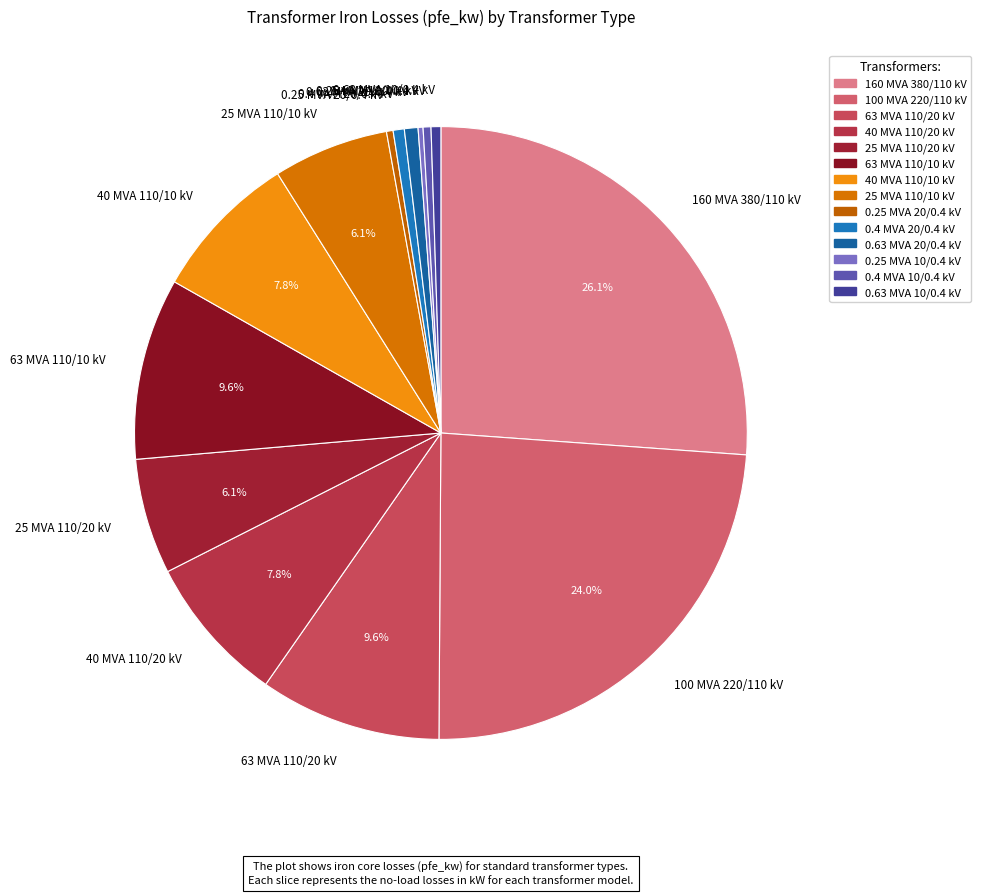

True or false: 0.4 MVA 20/0.4 kV accounts for 1% of the total.

True